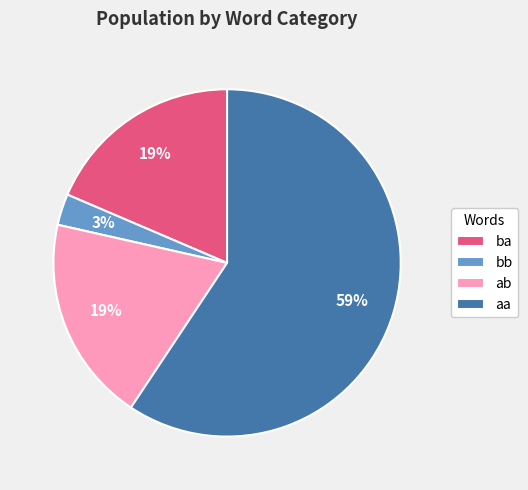

Count the number of slices in the pie.

4